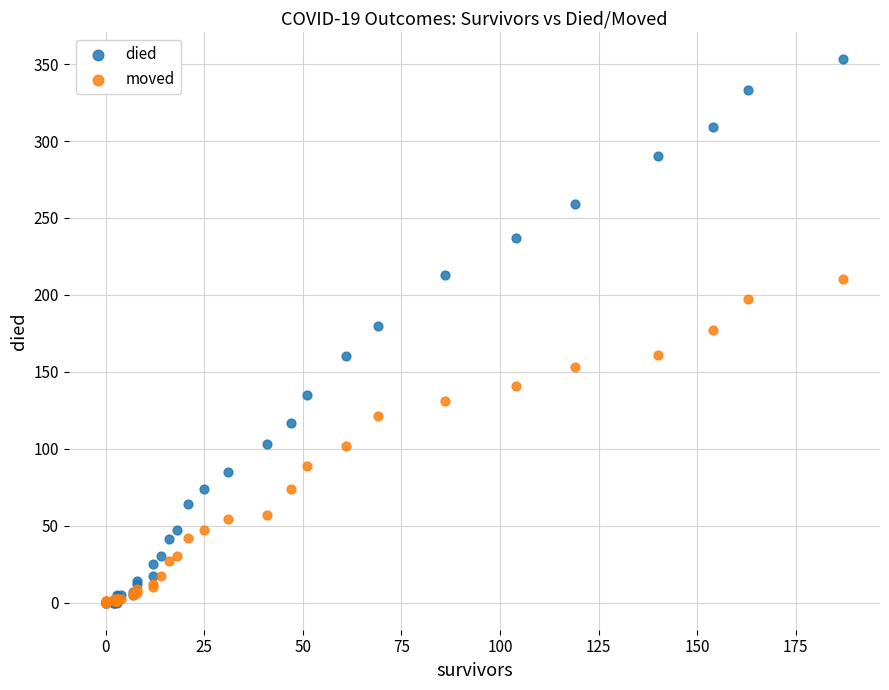

What are all the series names shown in the legend?

died, moved